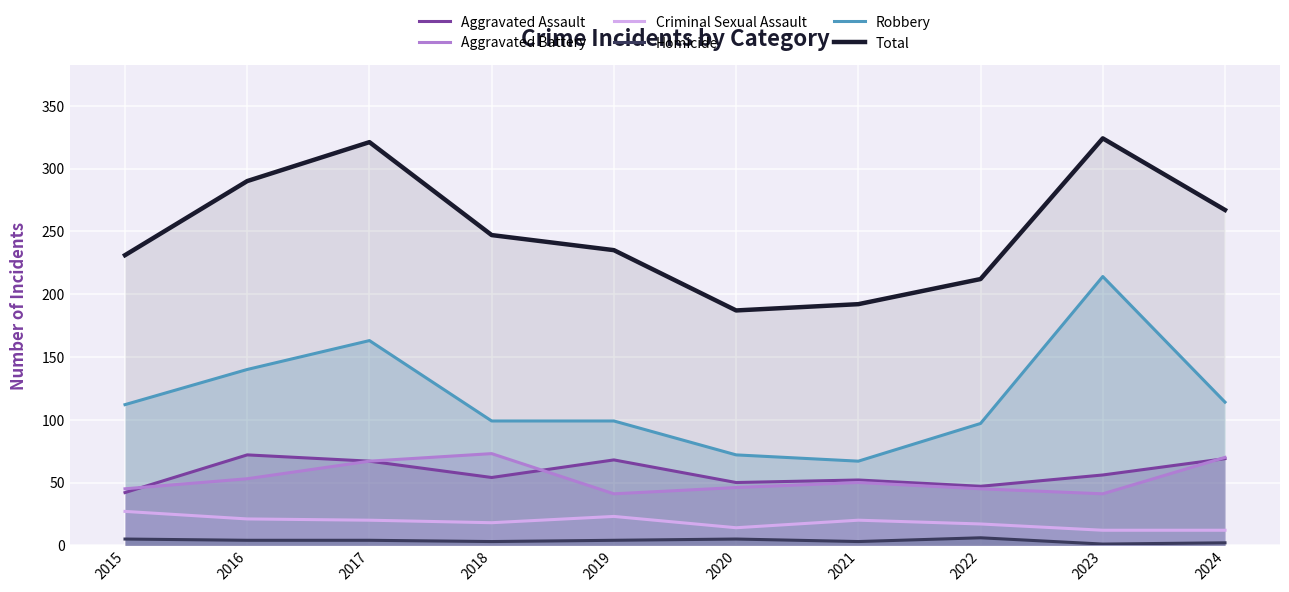

At which label is Aggravated Battery closest to 57?

2016